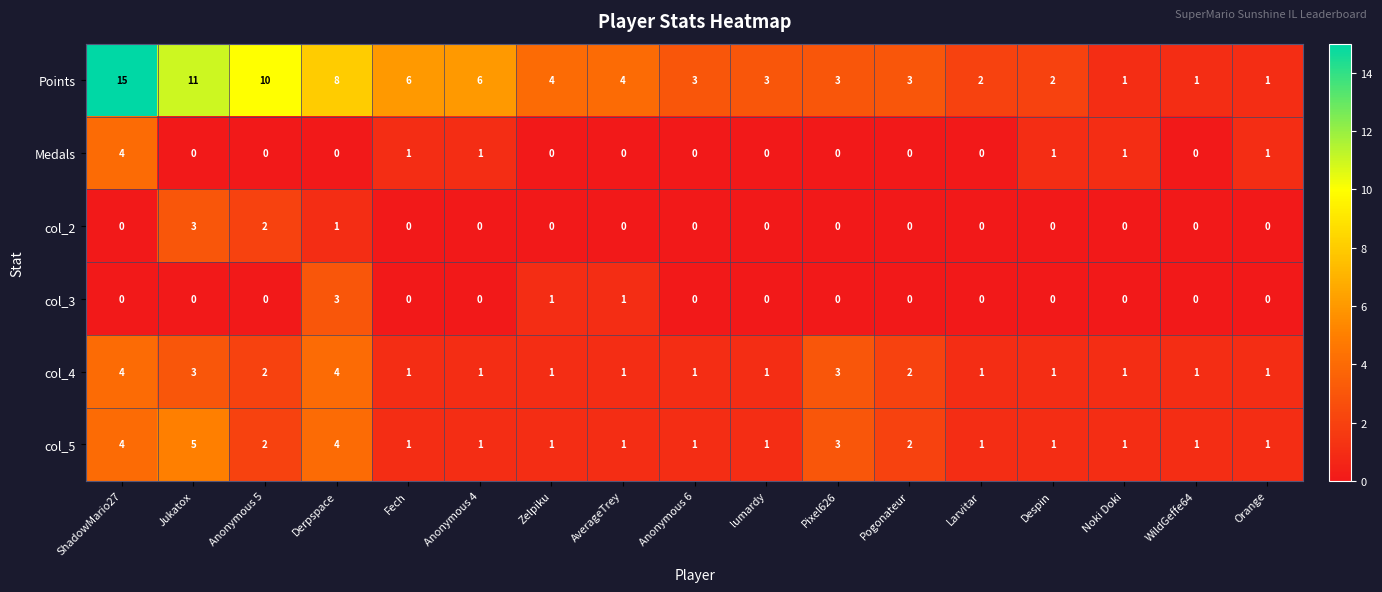

Is it true that Medals equals 0 at WildGeffe64?

True